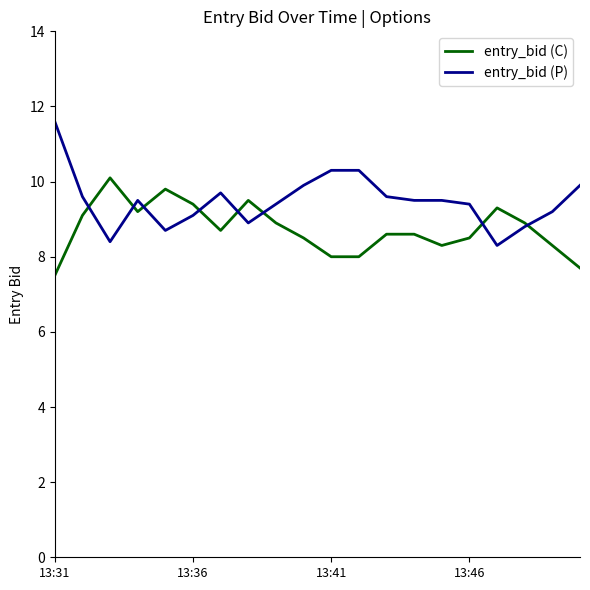

Reading right to left, transcribe all the data shown in this chart.

entry_bid (C): 7.7	8.3	8.9	9.3	8.5	8.3	8.6	8.6	8.0	8.0	8.5	8.9	9.5	8.7	9.4	9.8	9.2	10.1	9.1	7.5
entry_bid (P): 9.9	9.2	8.8	8.3	9.4	9.5	9.5	9.6	10.3	10.3	9.9	9.4	8.9	9.7	9.1	8.7	9.5	8.4	9.6	11.6